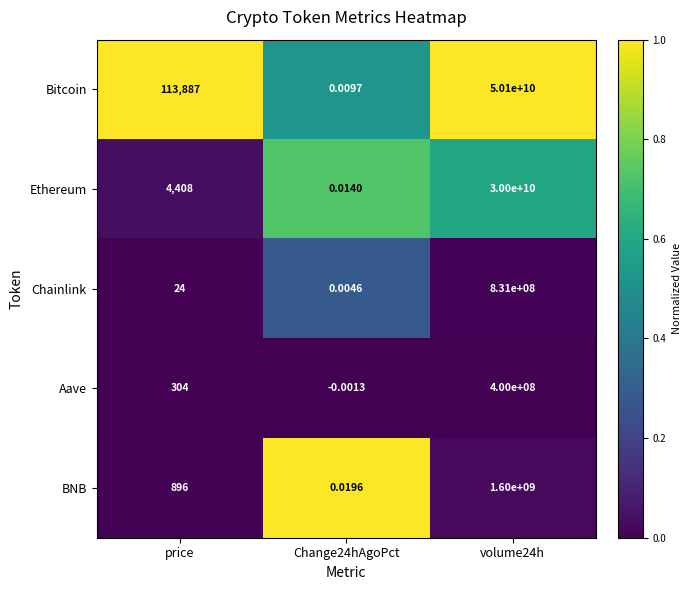

Which series has the largest total across all categories?

Bitcoin